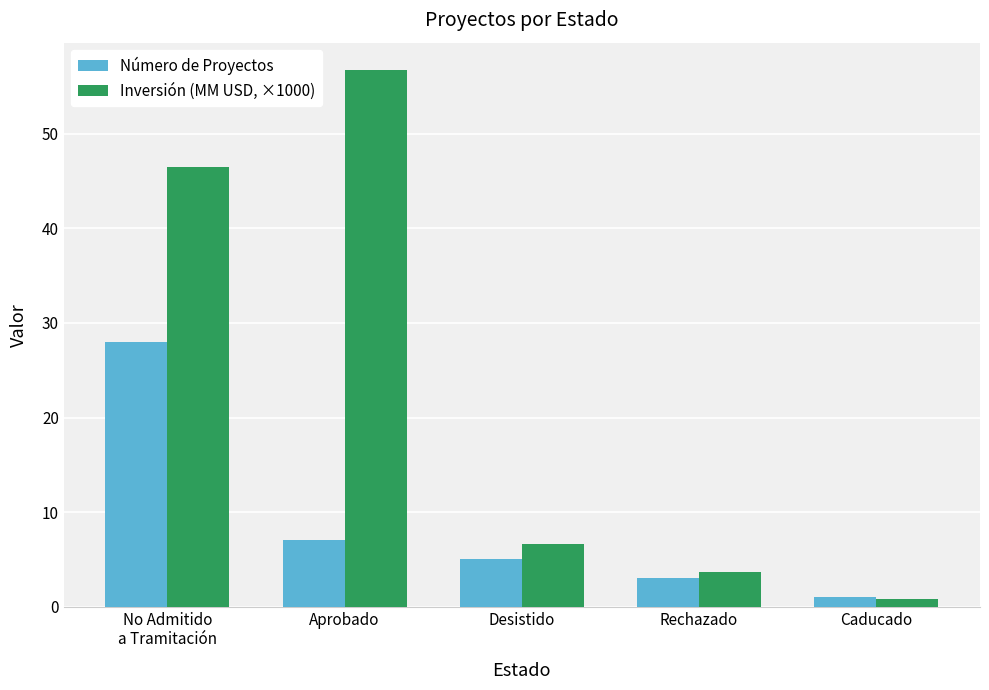

What is the label of the 1st bar from the left?

No Admitido
a Tramitación